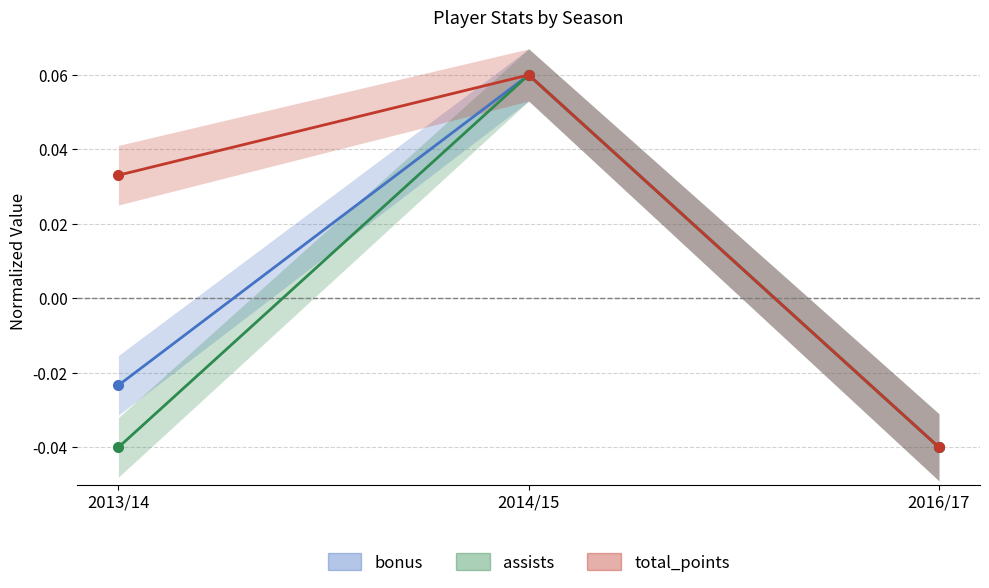

Rank the series by their maximum value, from lowest to highest.

bonus, assists, total_points